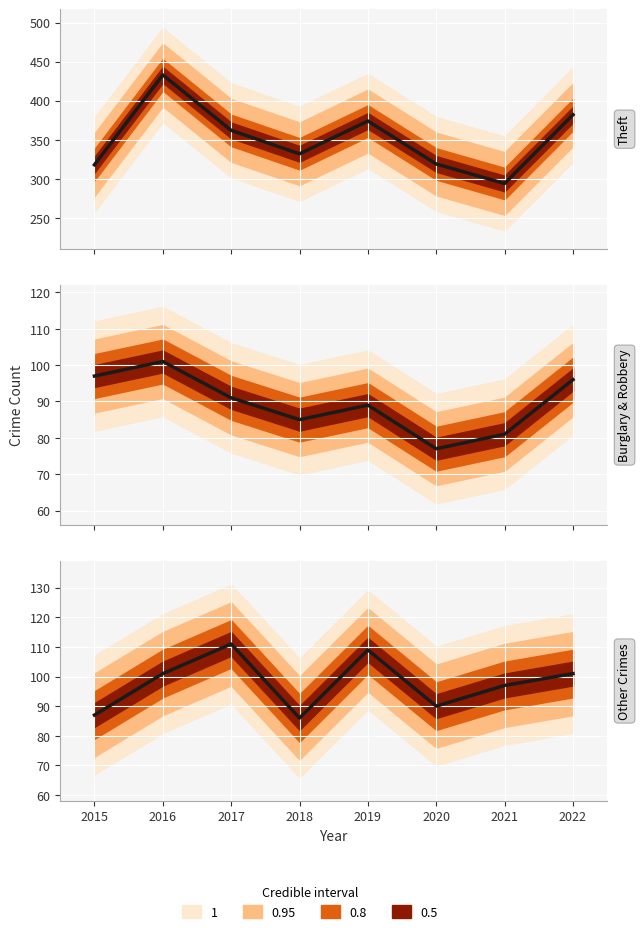

Is this an area chart (filled region under the line)?

No